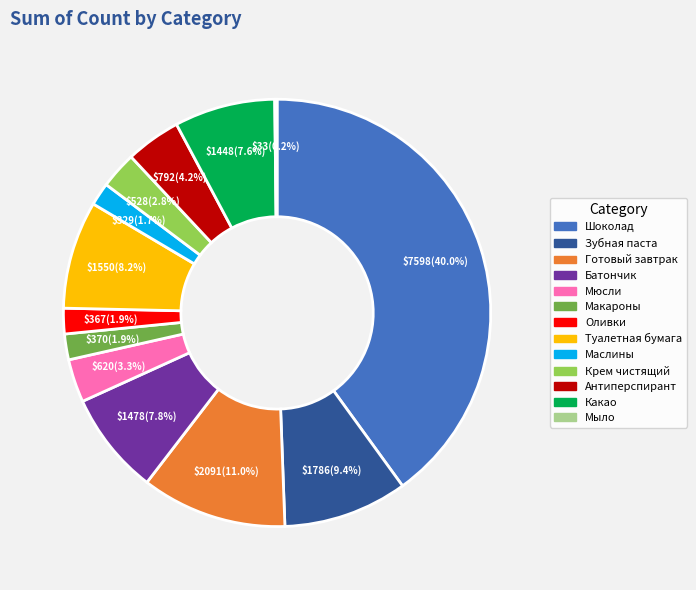

What percentage is NOT represented by Зубная паста?

90.6%